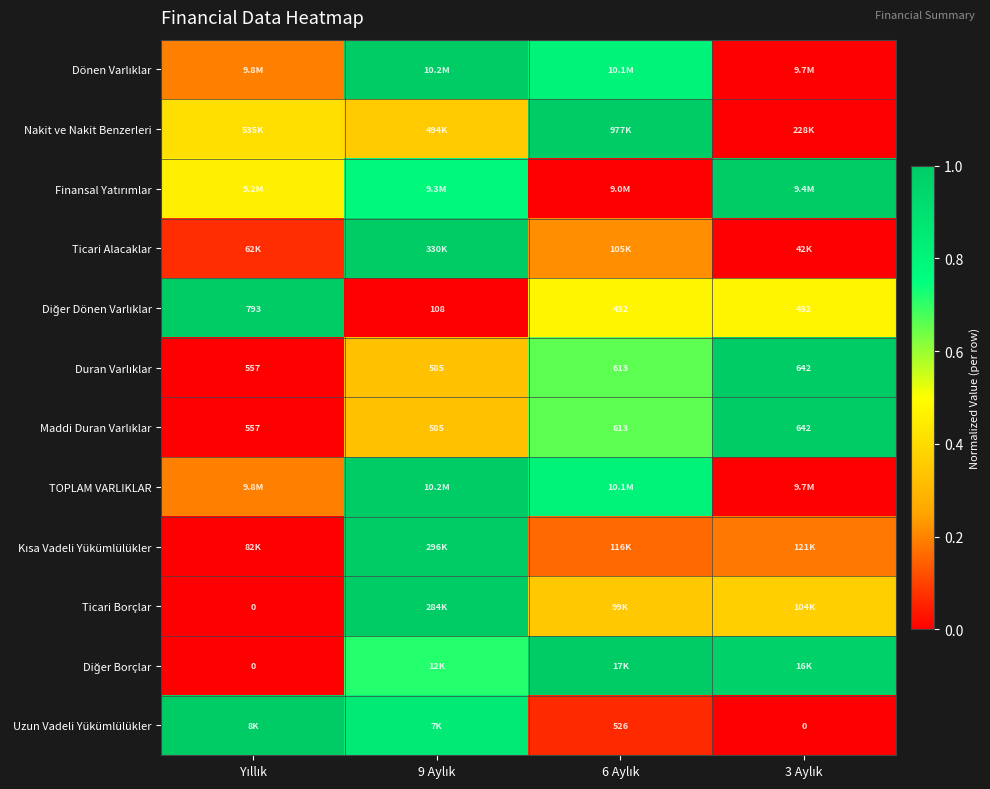

Which category has the lowest value across all series?

3 Aylık